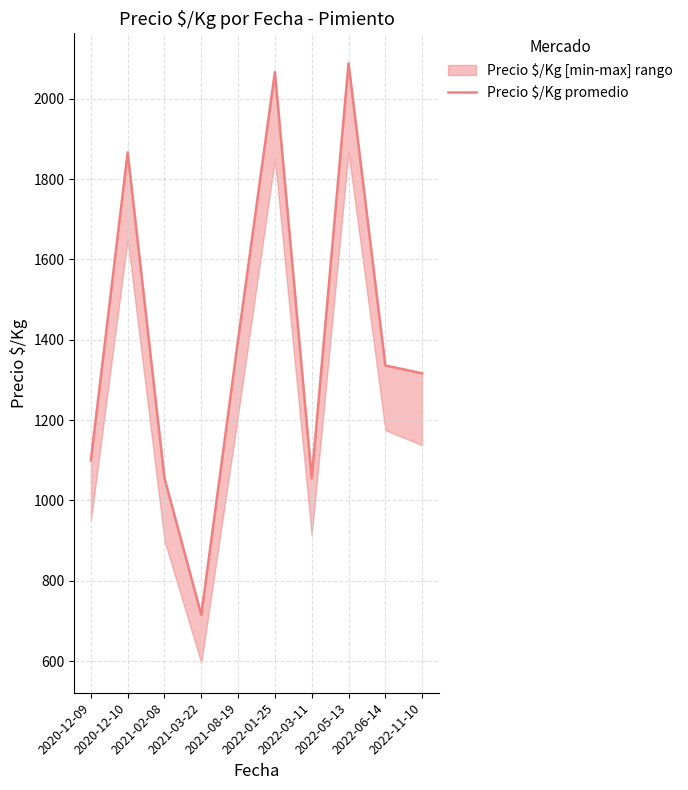

How many values exceed 1336?

4